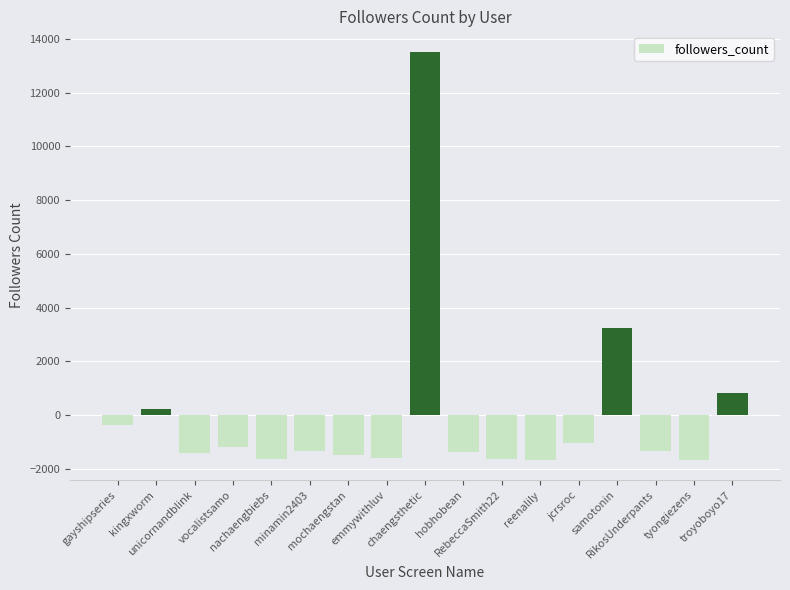

What is the maximum value shown in the chart?

13527.9